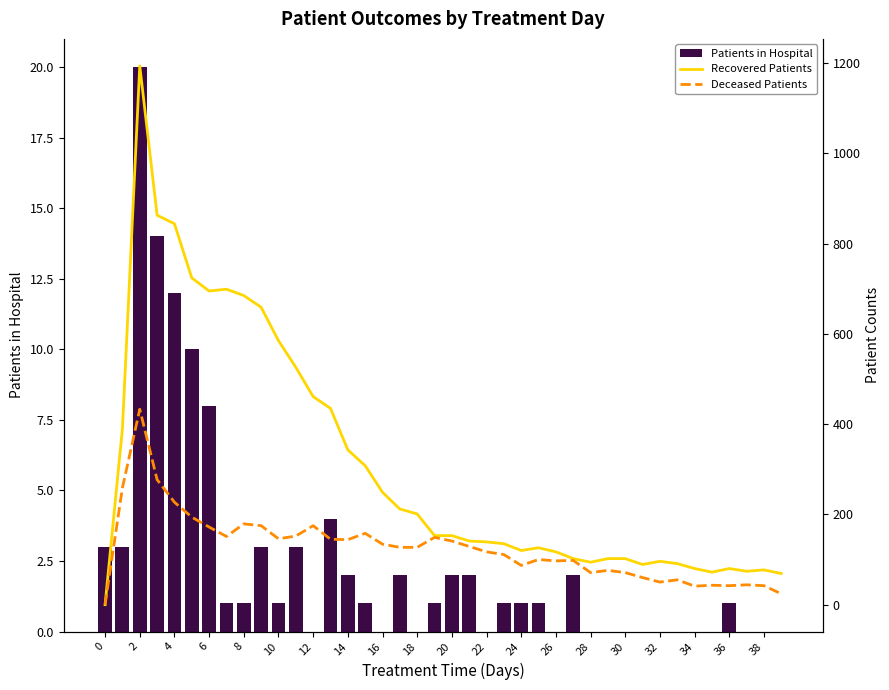

What is the difference between the maximum and minimum values in the Patients in Hospital series?

20